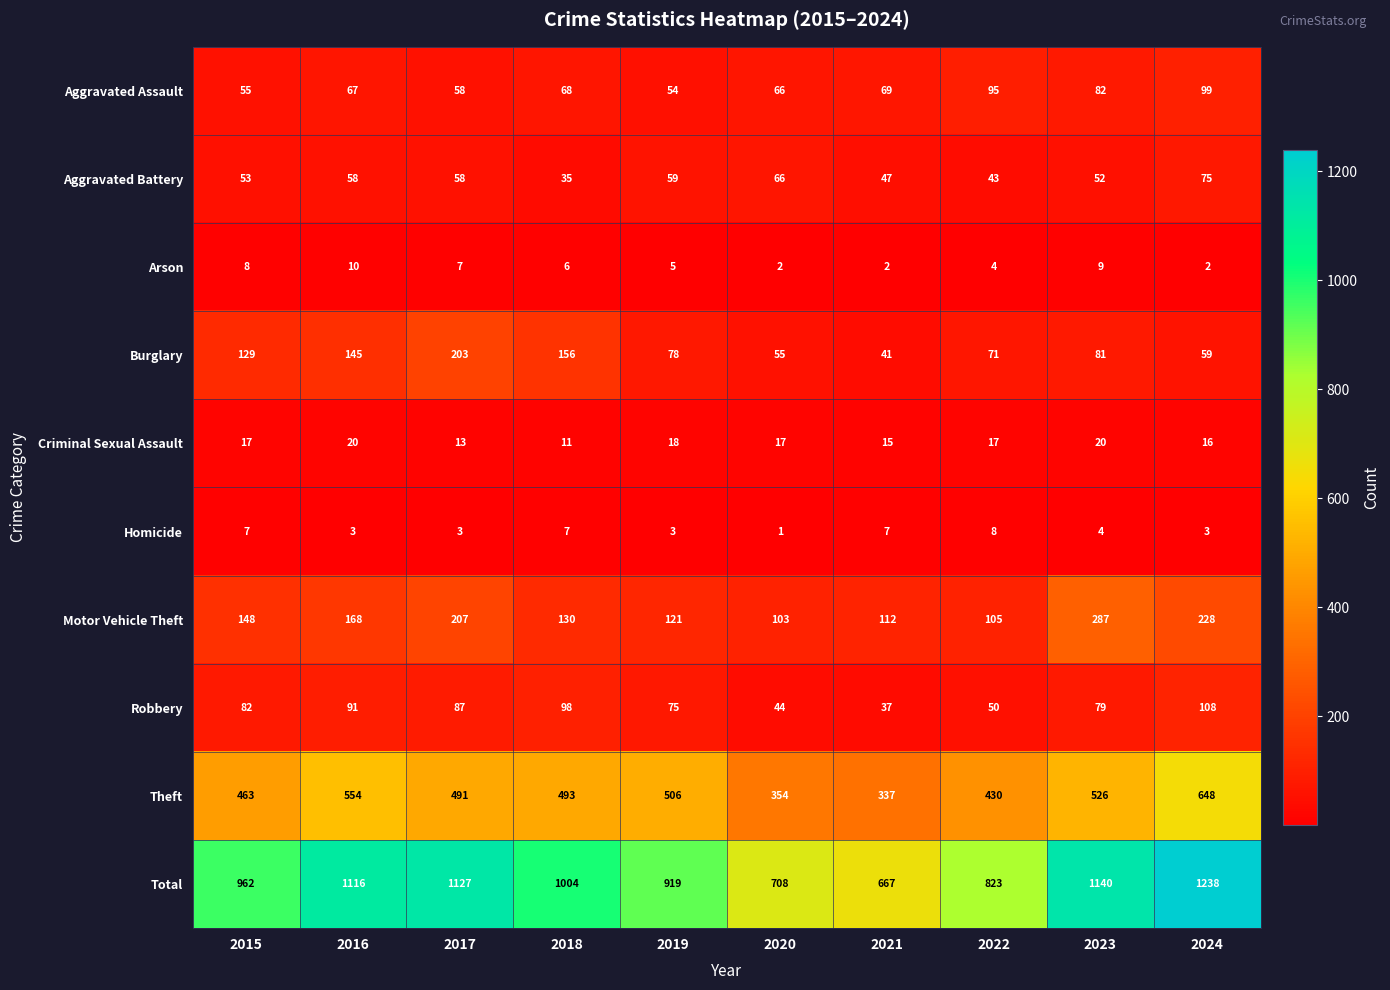

The Homicide series shows 4 at 2015. True or false?

False